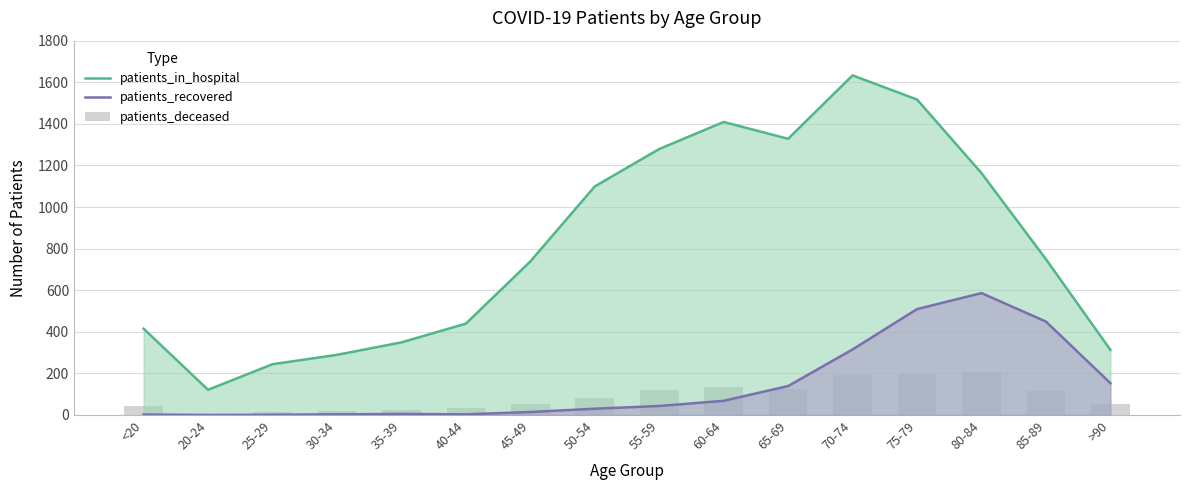

Reading left to right, list all the values displayed in this chart.

patients_recovered: 415	121	244	289	349	439	738	1099	1279	1409	1328	1633	1517	1163	749	313
patients_deceased: 2	0	1	3	5	3	14	30	43	68	139	315	509	586	449	153
patients_in_hospital: 42	3	15	19	24	34	52	80	118	136	127	192	199	206	115	52